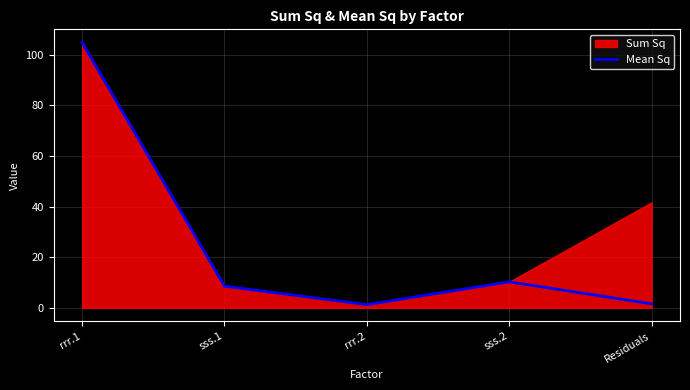

True or false: there are more than 0 points higher than both neighbors.

True